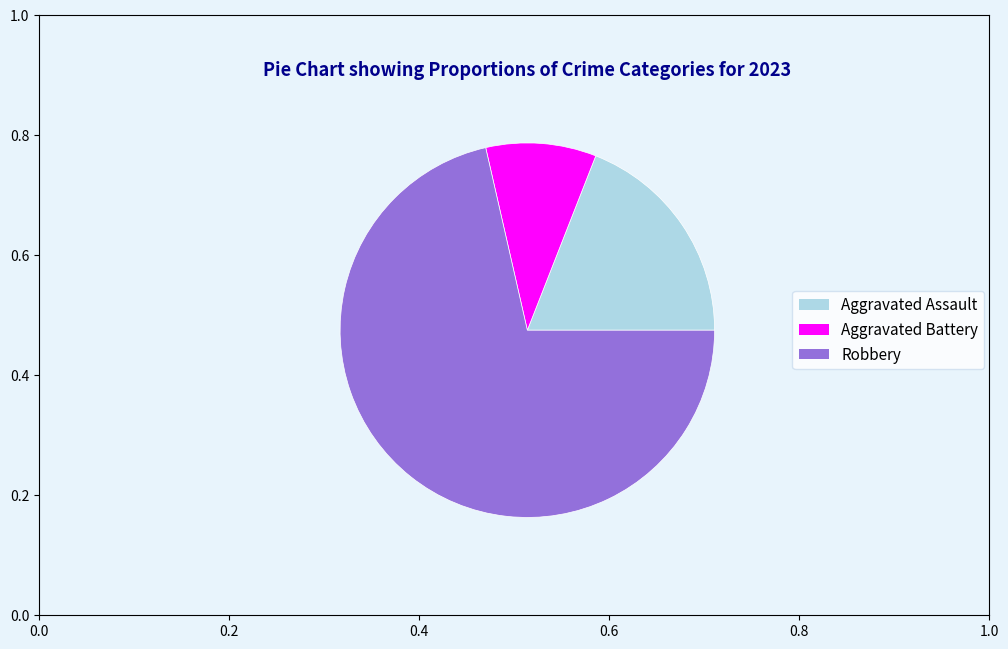

Which slice is the smallest?

Aggravated Battery